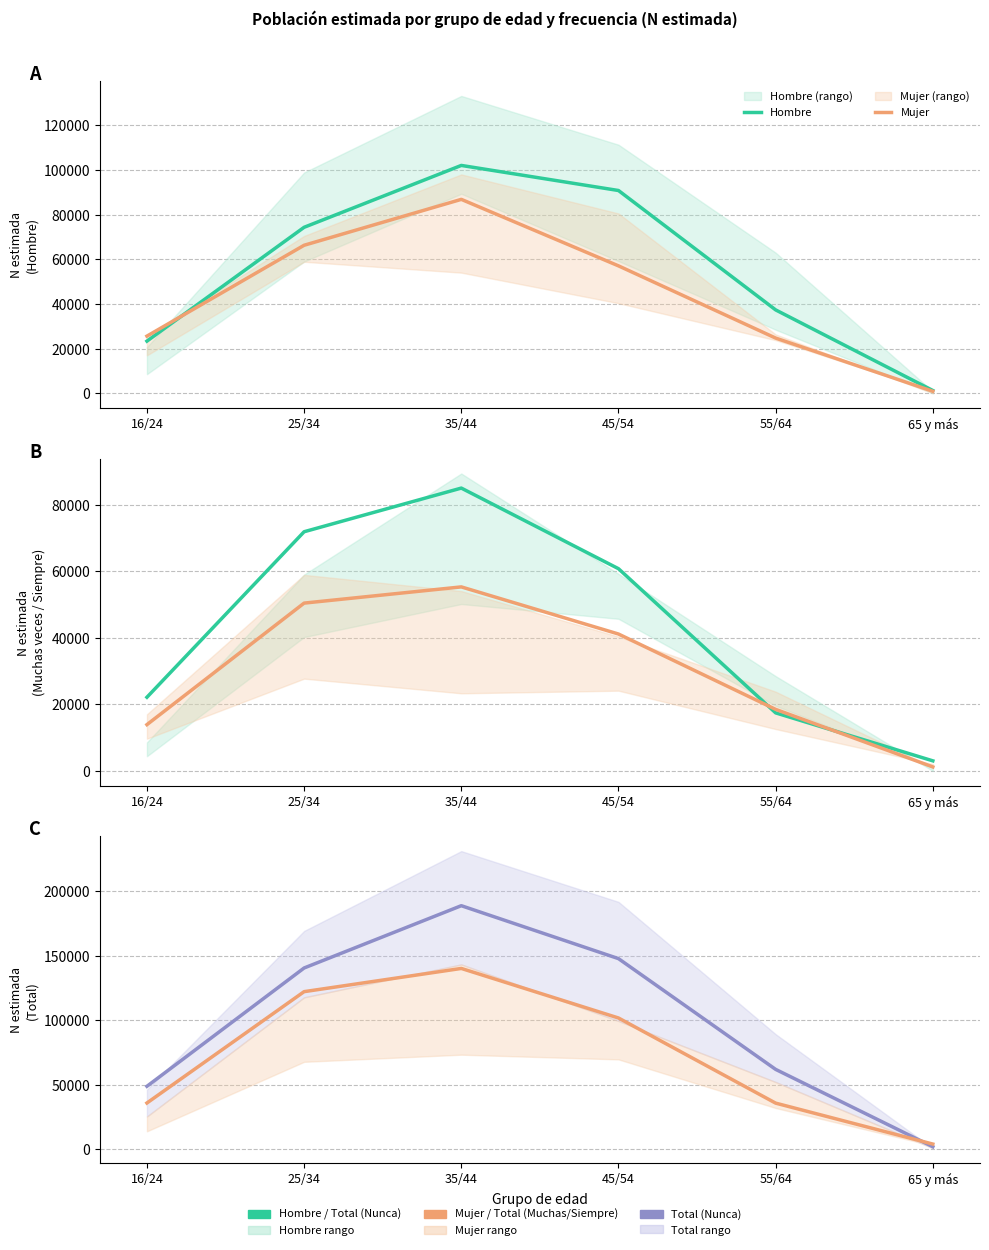

What is the sum of the Total (Muchas/Siempre) values at 25/34 and 45/54?

224120